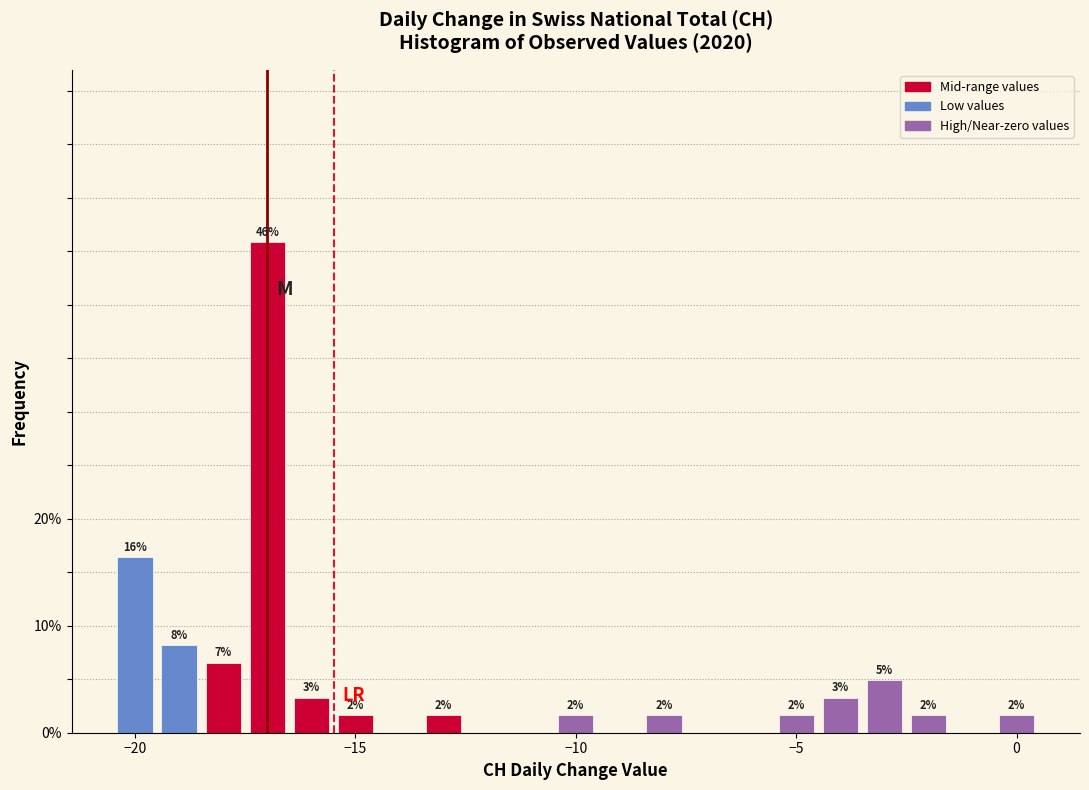

Around what value on the x-axis is the tallest bar? Give the approximate position of its centre, as read against the axis.

-17.0